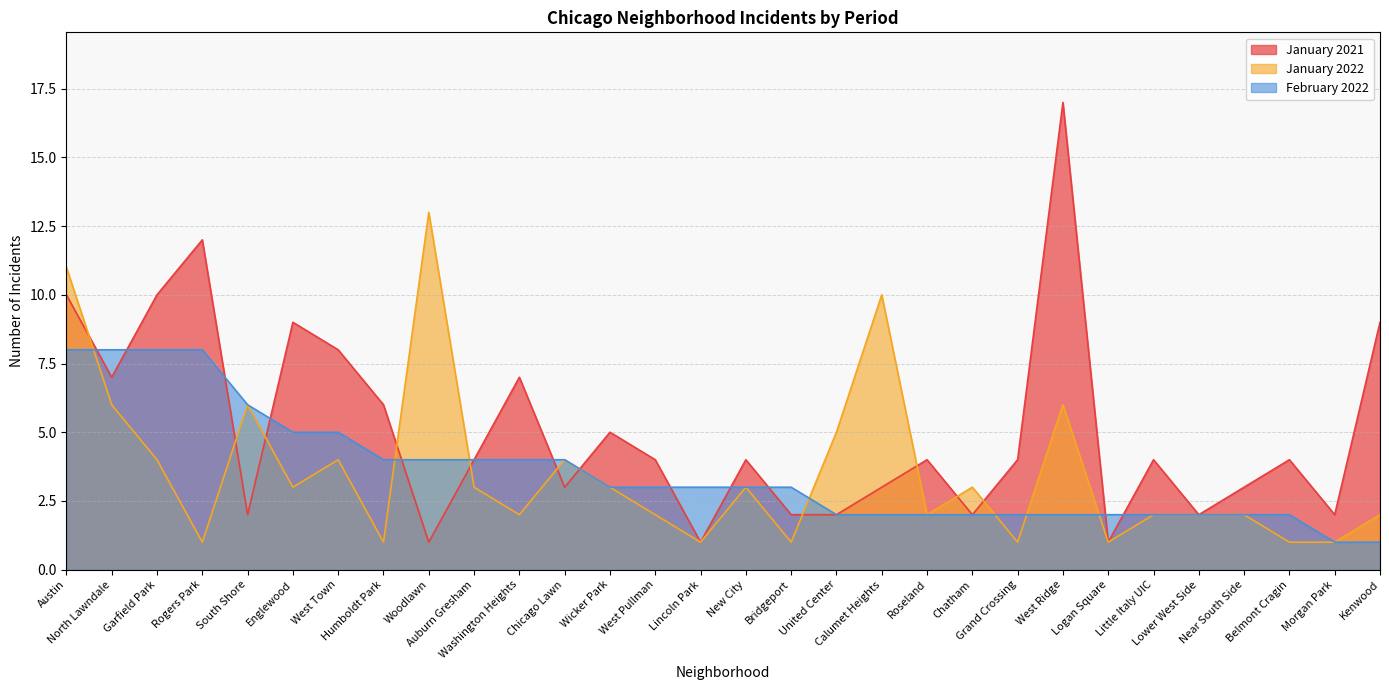

How many times do January 2022 and January 2021 cross each other?

11